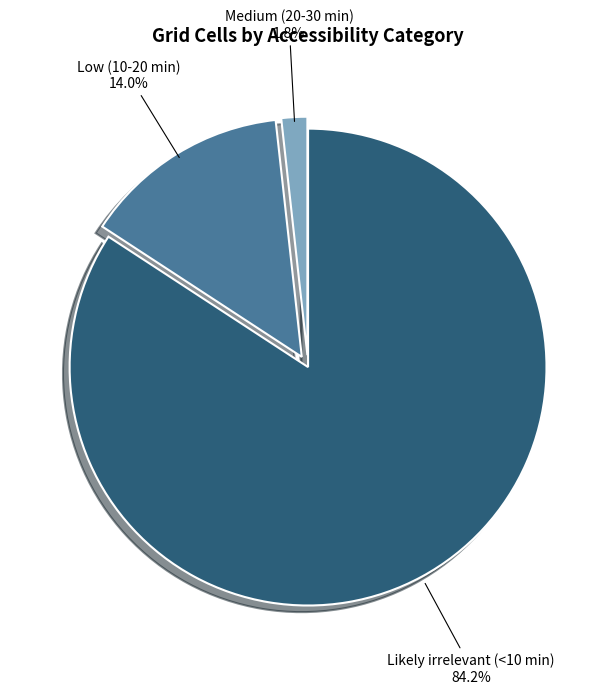

To the nearest percent, what percentage of the pie is Low (10-20 min)?

14%